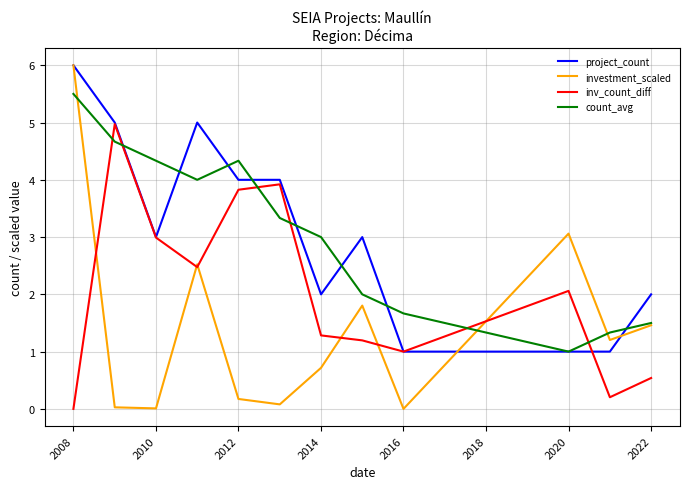

How many lines are shown in the chart?

4